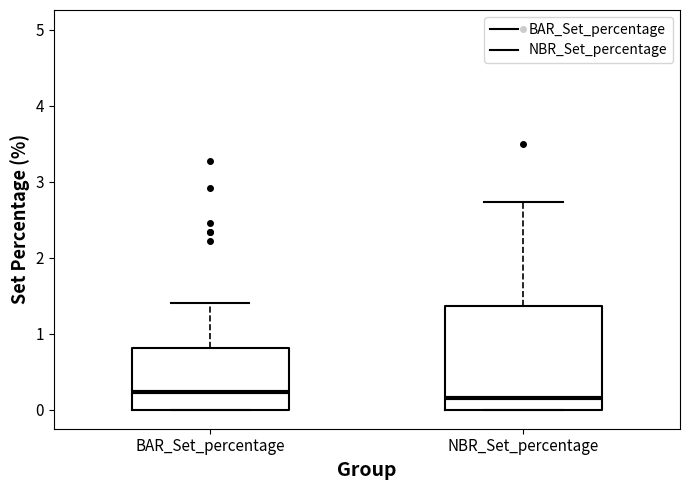

Where is the upper edge of the box for NBR_Set_percentage on the y-axis? The values are not printed on the chart, so give them approximately, as read against the axis.

1.4